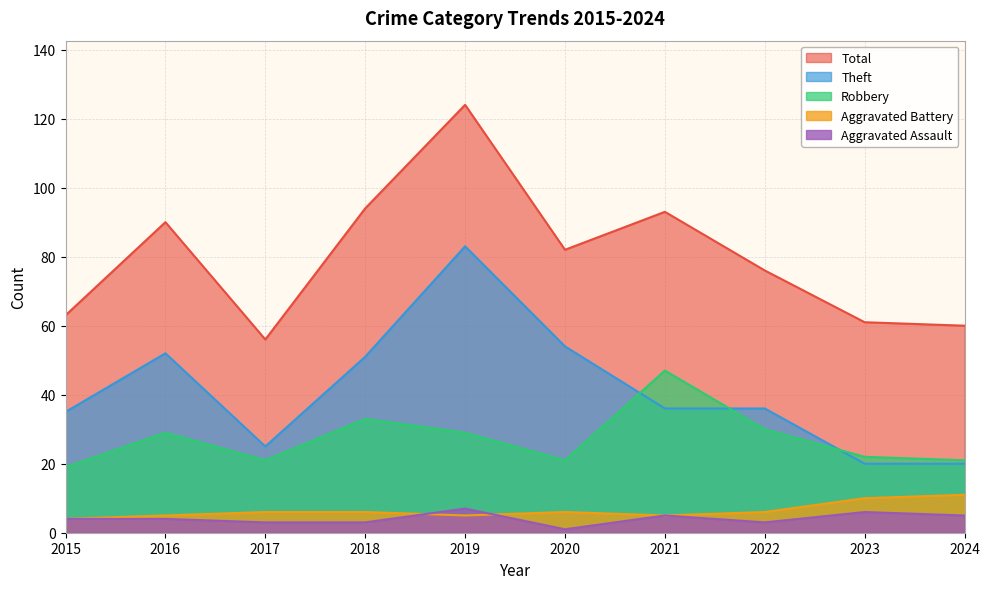

What is the minimum value shown in the chart?

1